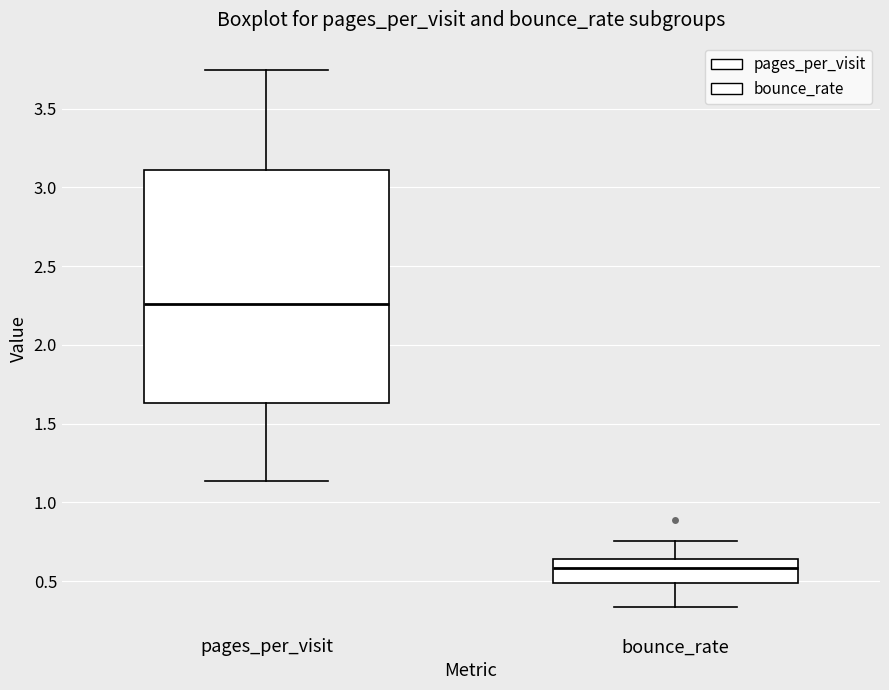

Reading left to right, transcribe this box plot: for each box, give where its median line is, the range the box spans, and where its two whiskers end, as read against the y-axis. The values are not printed on the chart, so give them approximately, as read against the axis.

pages_per_visit: median 2.25, box 1.65 to 3.10, whiskers 1.15 to 3.75
bounce_rate: median 0.60, box 0.50 to 0.65, whiskers 0.35 to 0.75